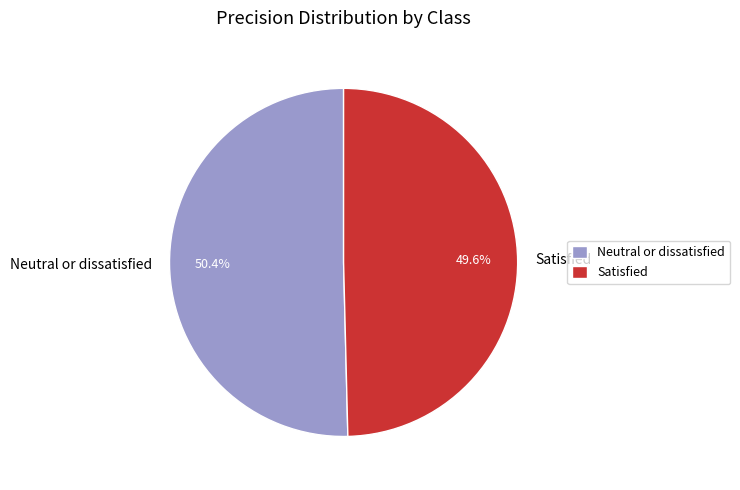

What is the smallest slice in the pie chart?

Satisfied